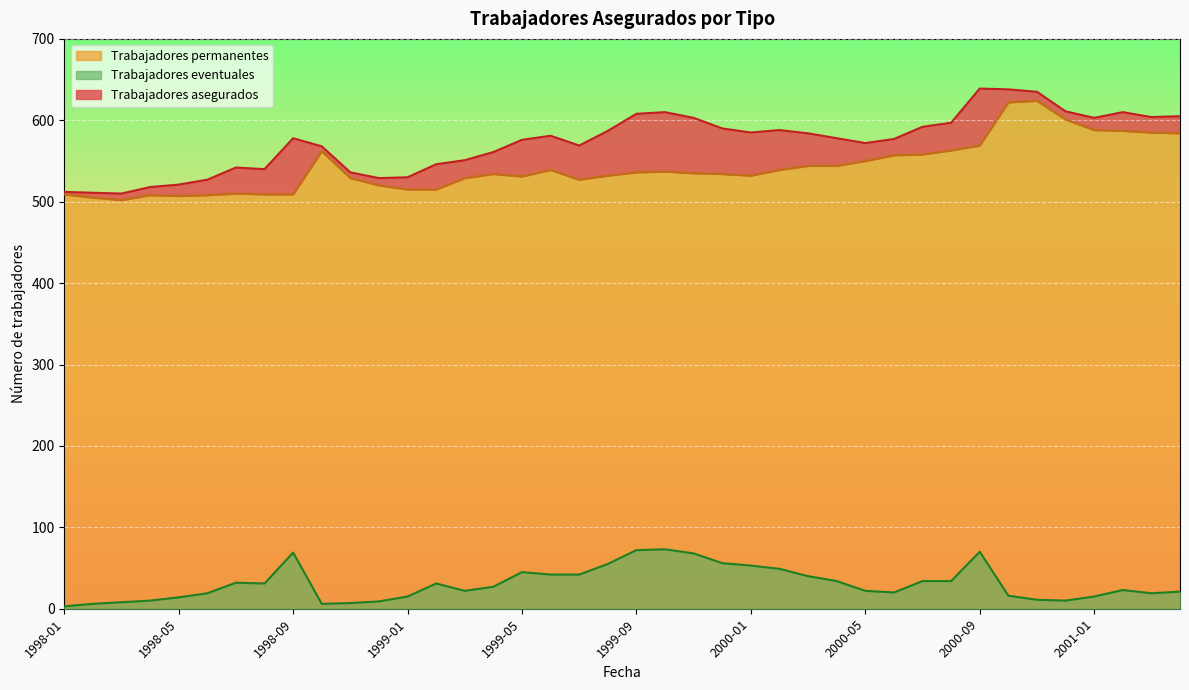

Which category has the highest value across all series?

2000-09